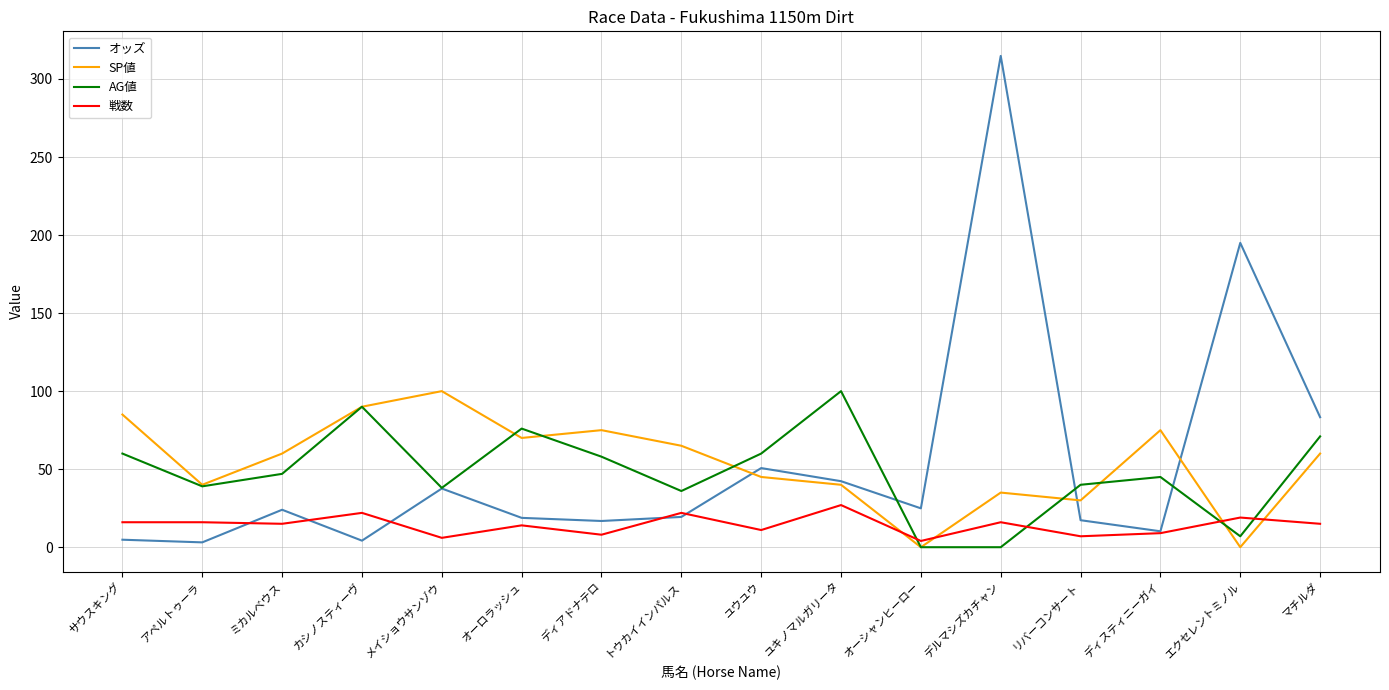

At which category is the sum across all series the highest?

デルマシズカチャン